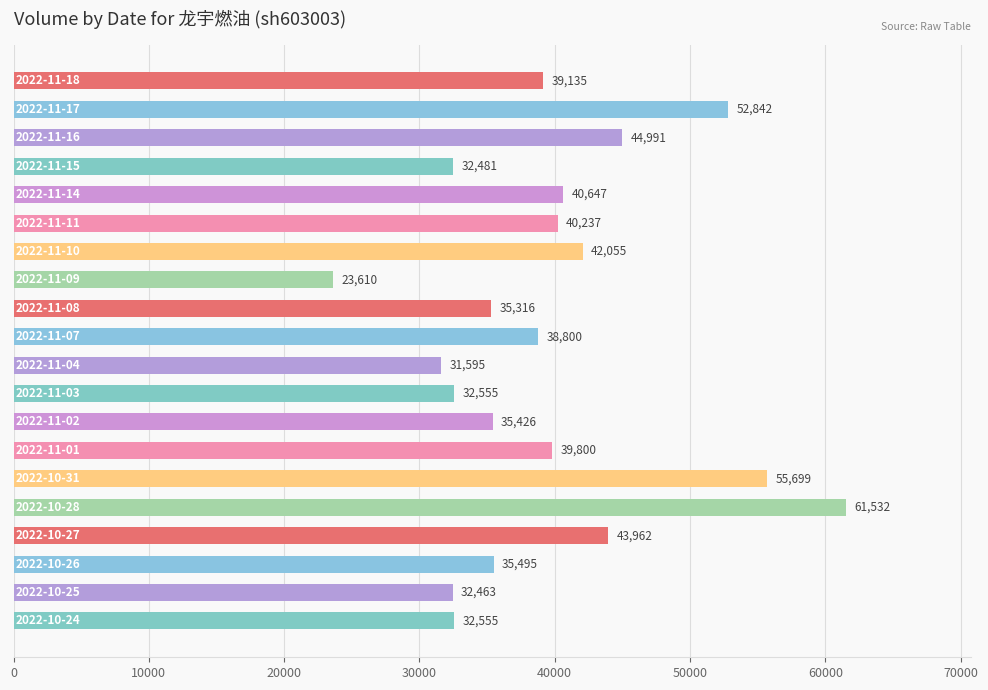

Reading bottom to top, what are all the values shown in this chart?

32555	32463	35495	43962	61532	55699	39800	35426	32555	31595	38800	35316	23610	42055	40237	40647	32481	44991	52842	39135